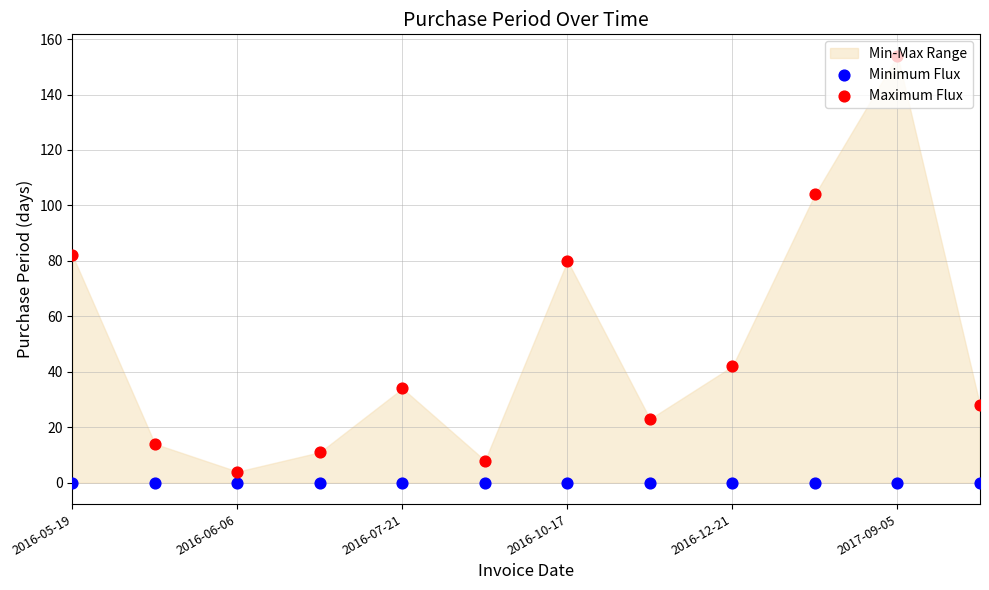

Which series reaches the maximum Y coordinate?

Maximum Flux